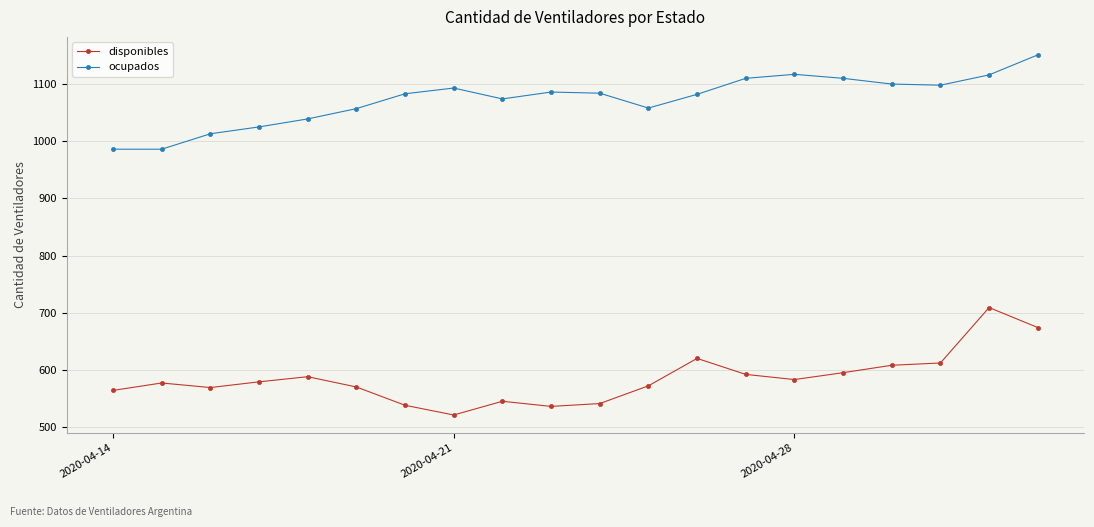

Which series has the largest total across all categories?

ocupados